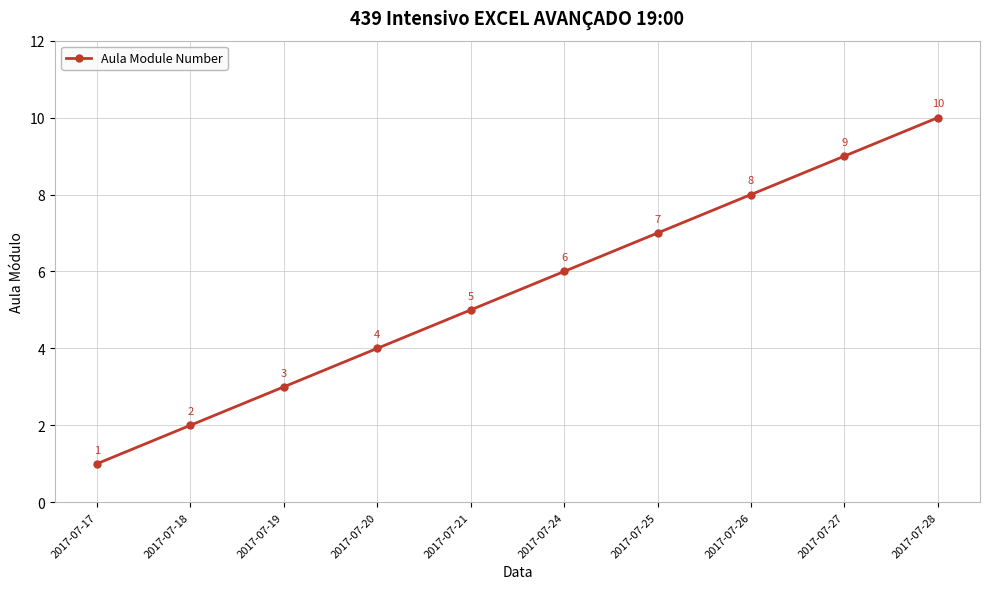

What is the change in value from 2017-07-17 to 2017-07-25?

+6